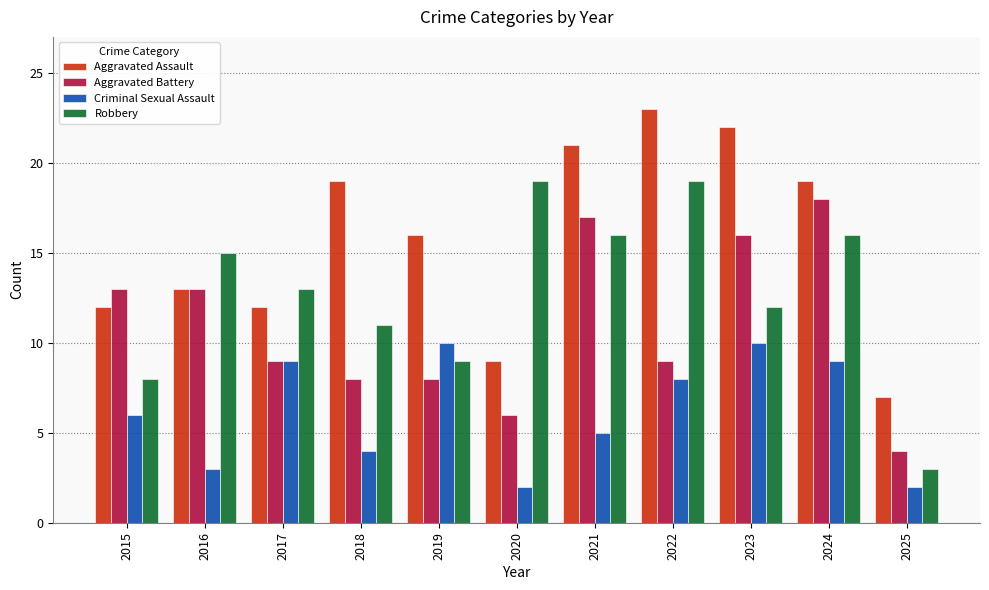

True or false: Robbery has a value of 12 at 2023.

True